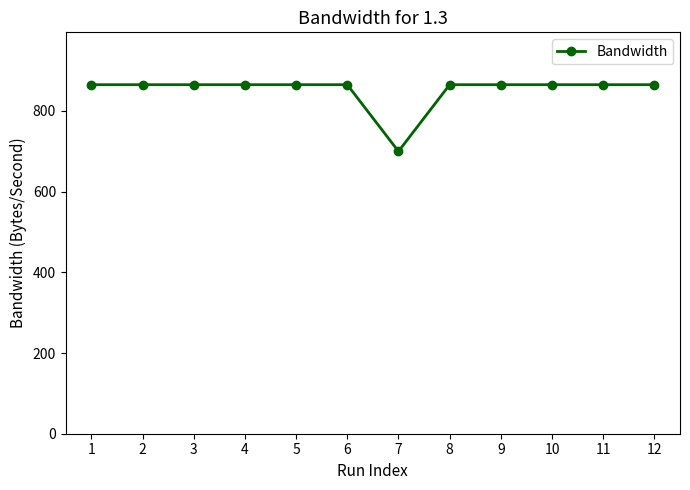

The chart shows a value of 865.1 at 5. True or false?

True